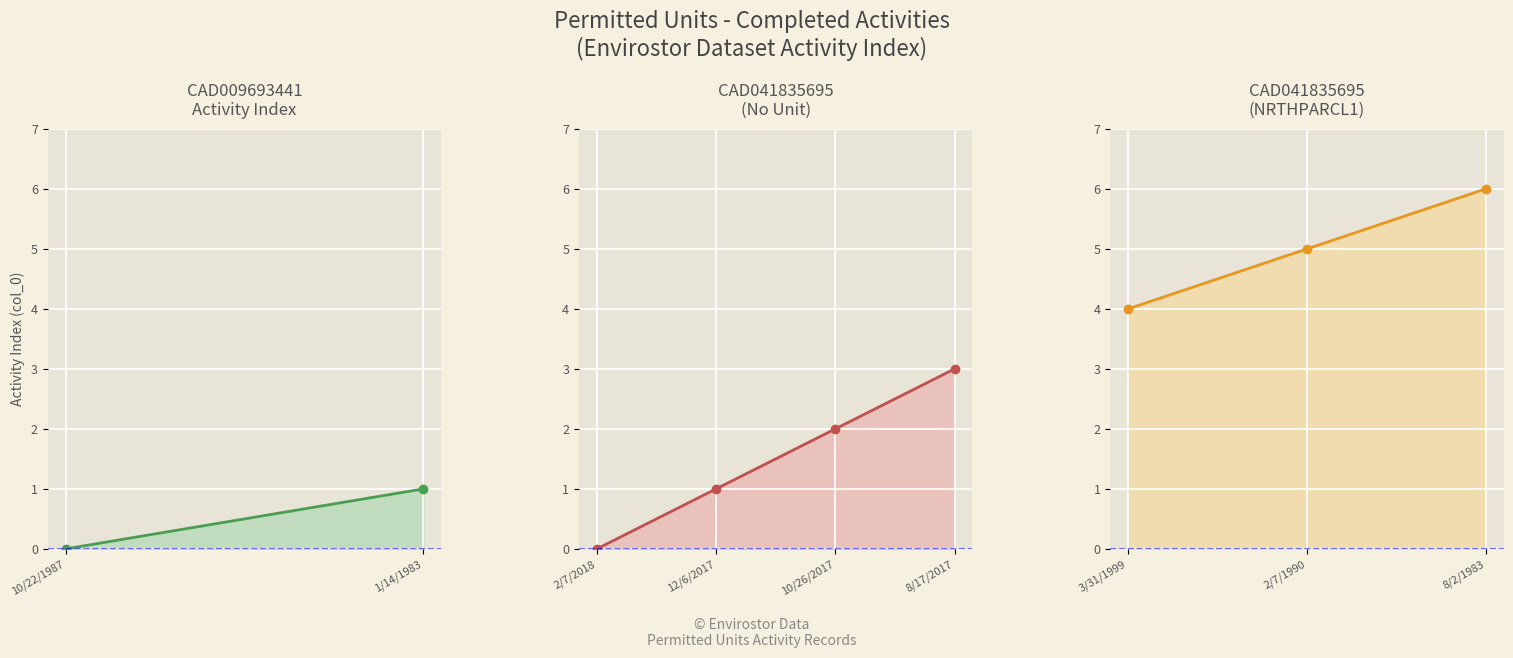

Is it true that the value at 2/7/2018 is 0?

True